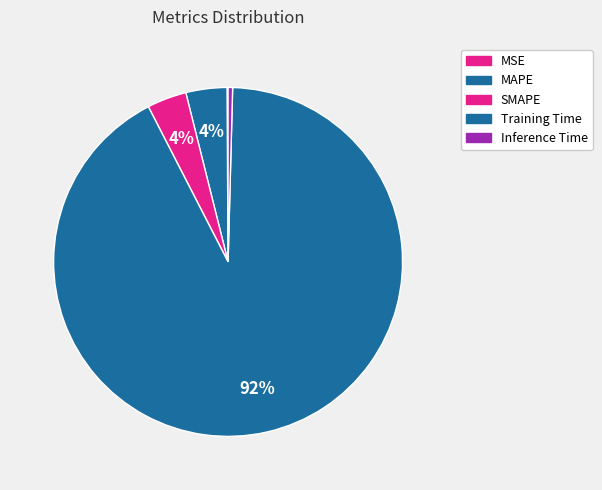

Between Inference Time and MSE, which is larger?

Inference Time